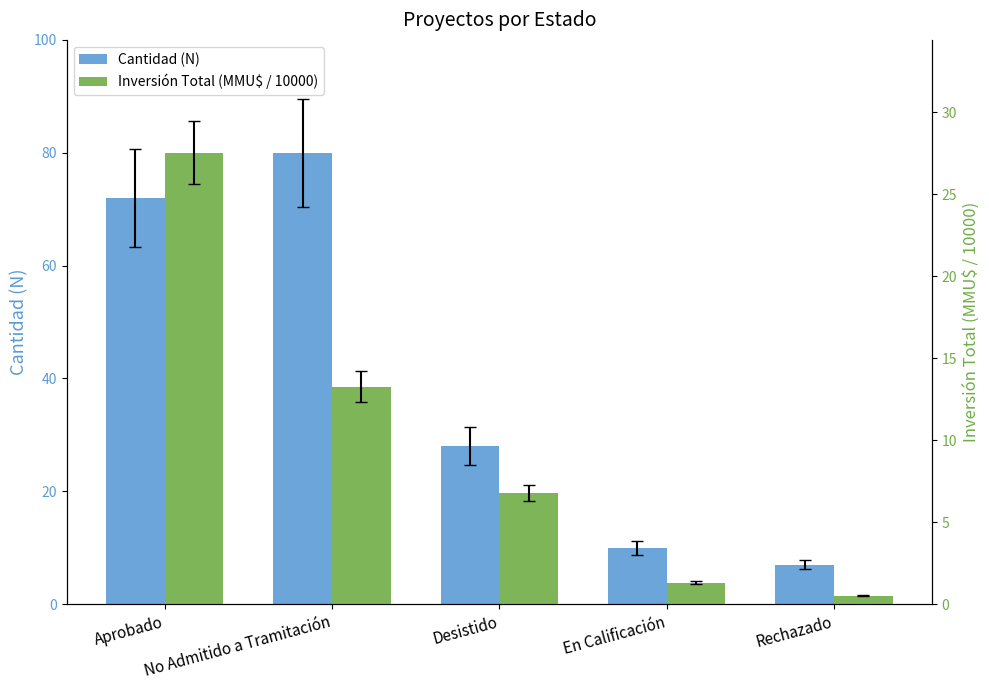

At which category is the sum across all series the highest?

Aprobado